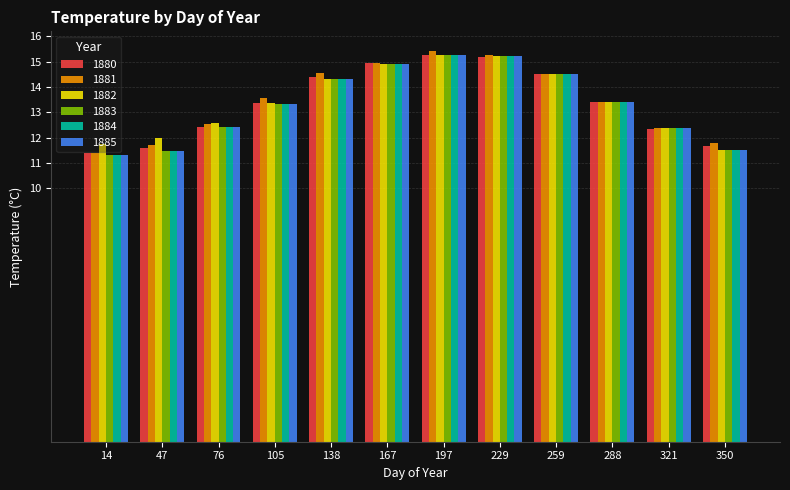

What is the approximate value of 1883 at 197?

15.3